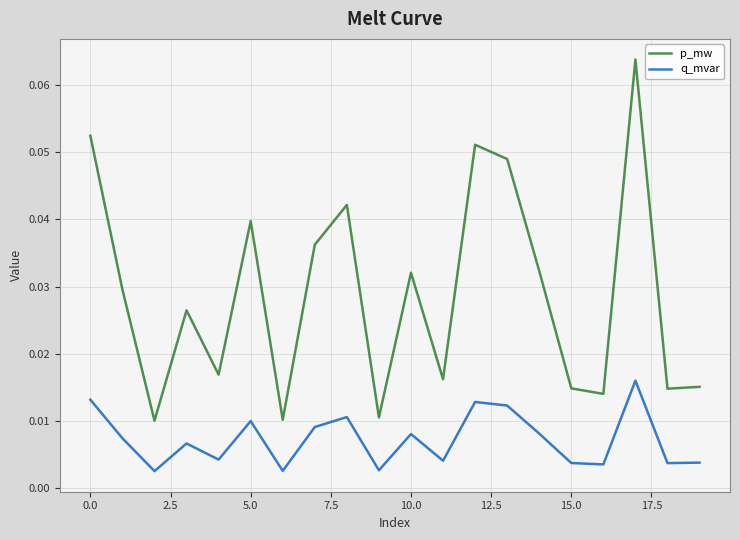

True or false: p_mw and q_mvar intersect in this chart.

False